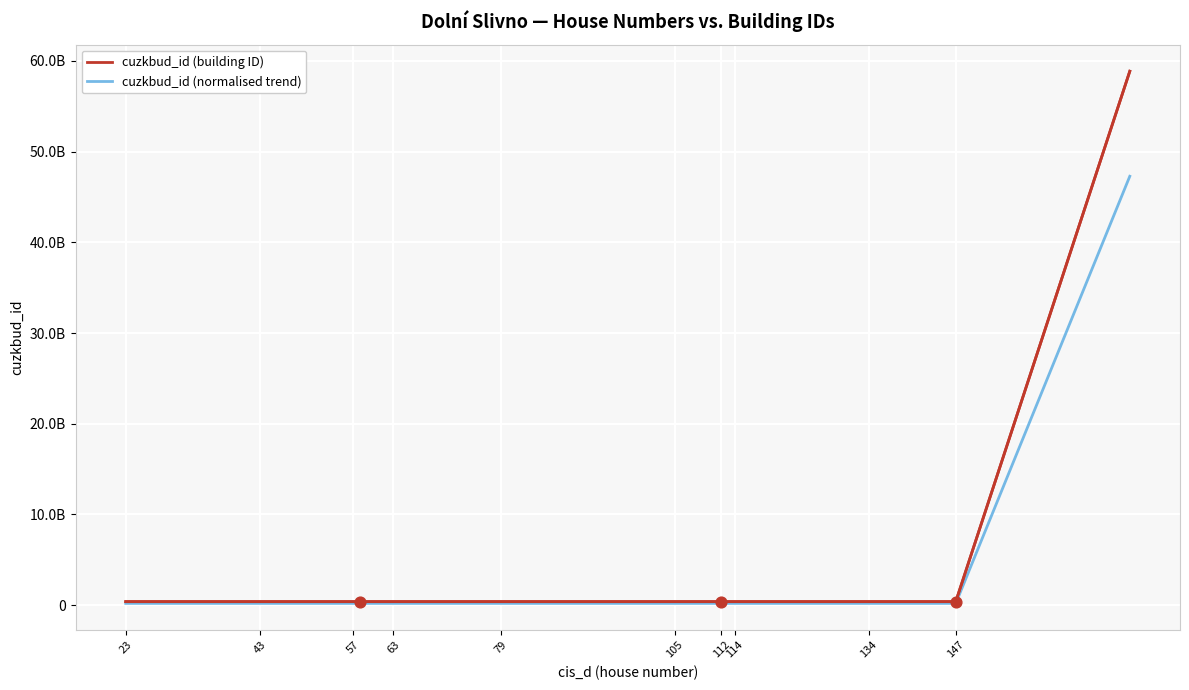

Does the chart have visible grid lines?

Yes